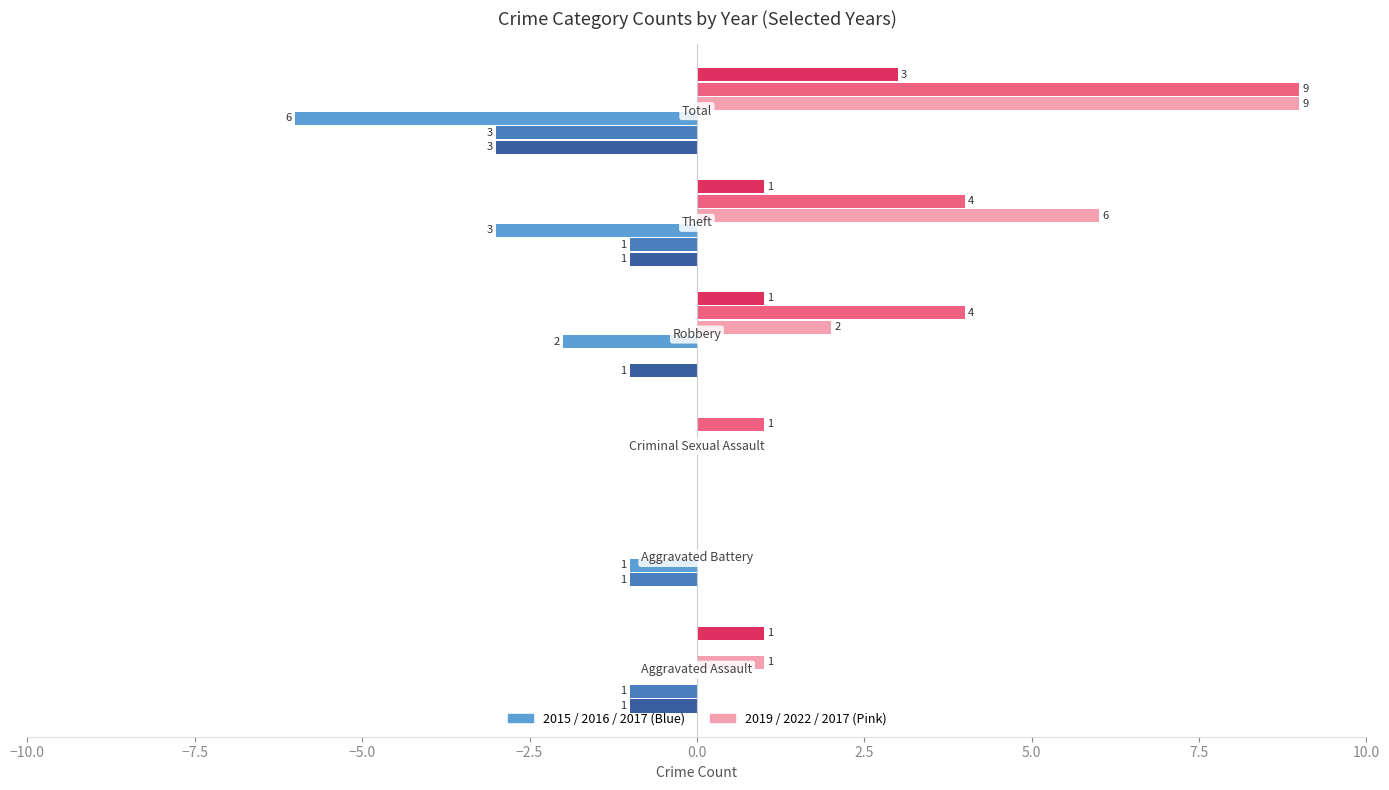

What is the maximum value shown in the chart?

9